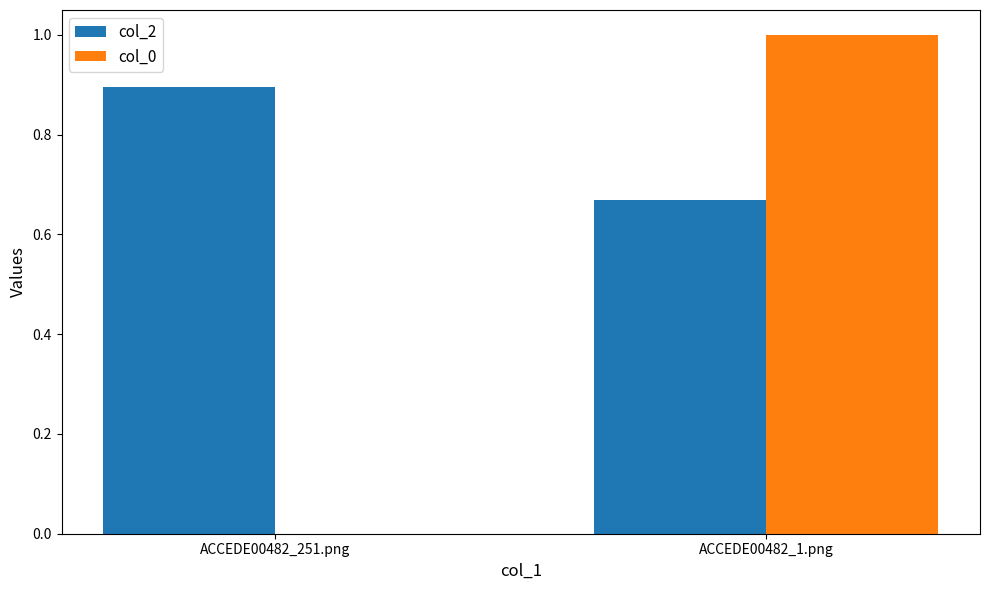

What is the sum of all col_0 values?

1.0